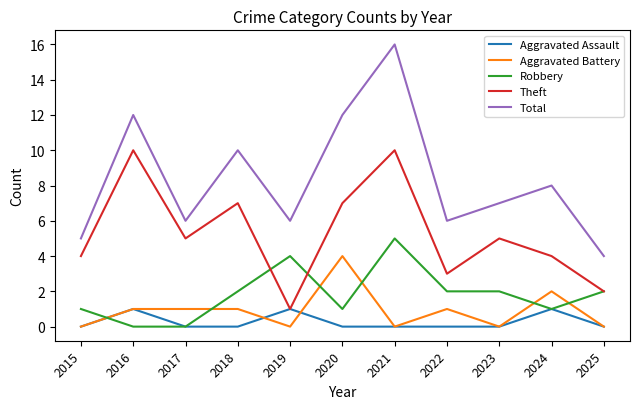

True or false: Aggravated Battery and Total intersect in this chart.

False